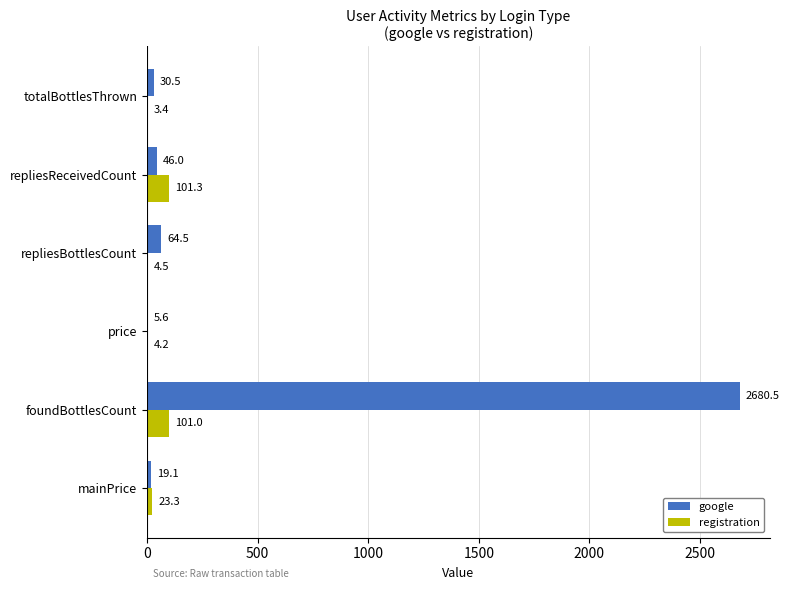

Which series changed the most between foundBottlesCount and repliesBottlesCount?

google